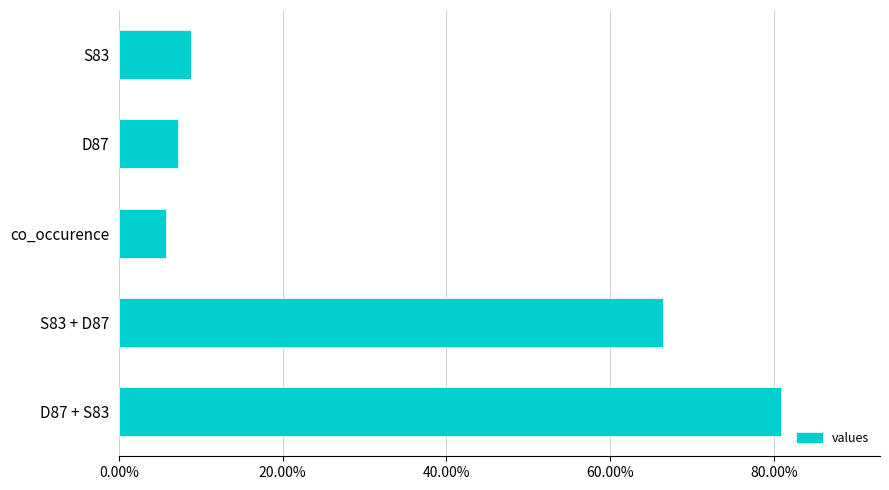

What is the label of the 4th bar from the top?

S83 + D87